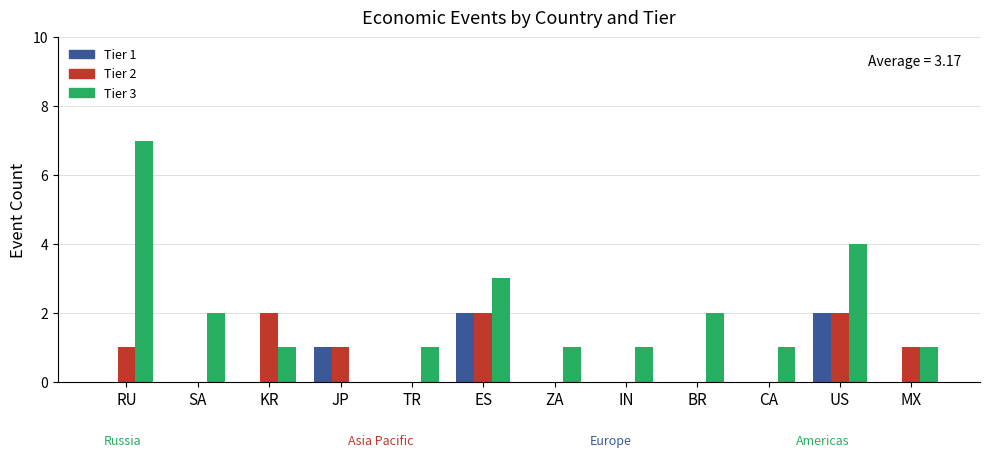

Is it true that Tier 1 equals -1 at BR?

False